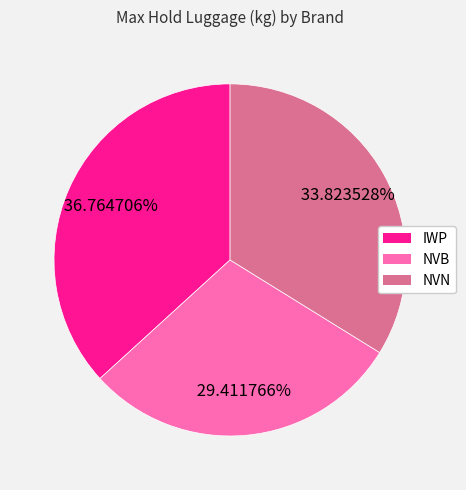

To the nearest percent, what is the combined percentage of NVN and NVB?

63%